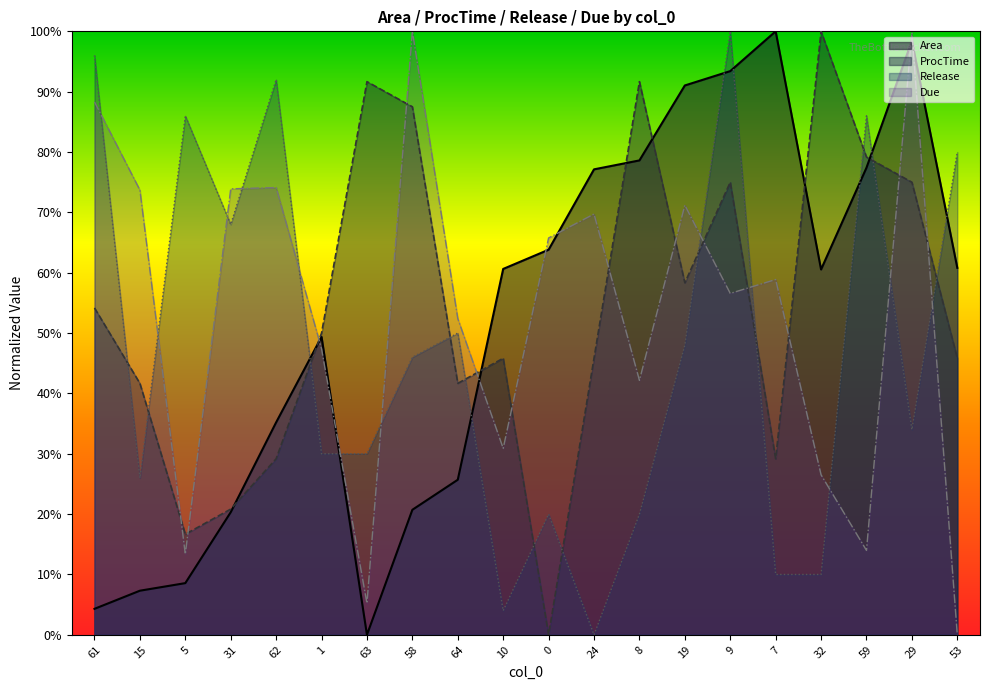

How many distinct data groups are displayed?

4